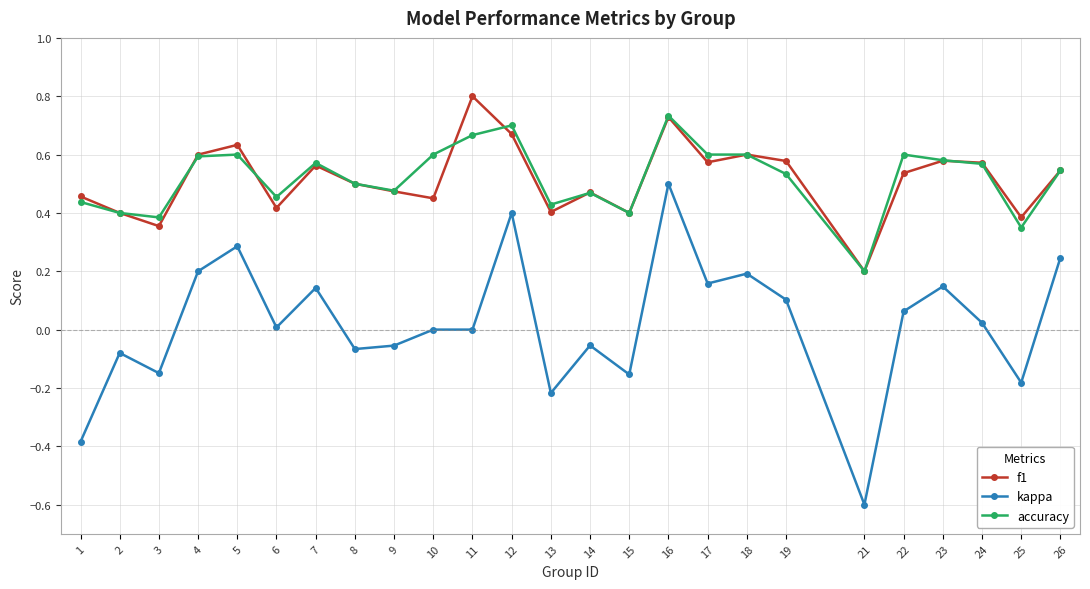

At which category is the sum across all series the highest?

16